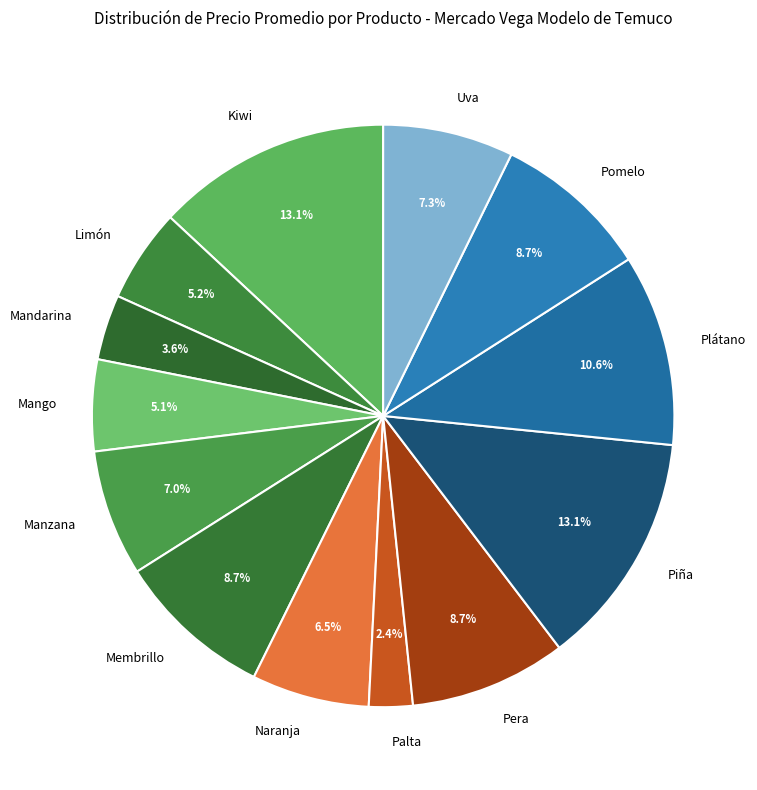

Does Palta represent more than half of the total?

No